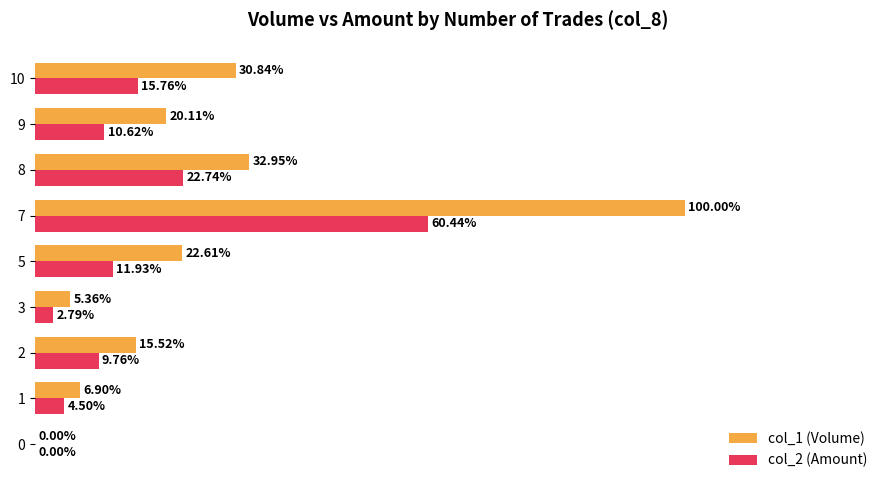

Which series has the largest total across all categories?

col_1 (Volume)